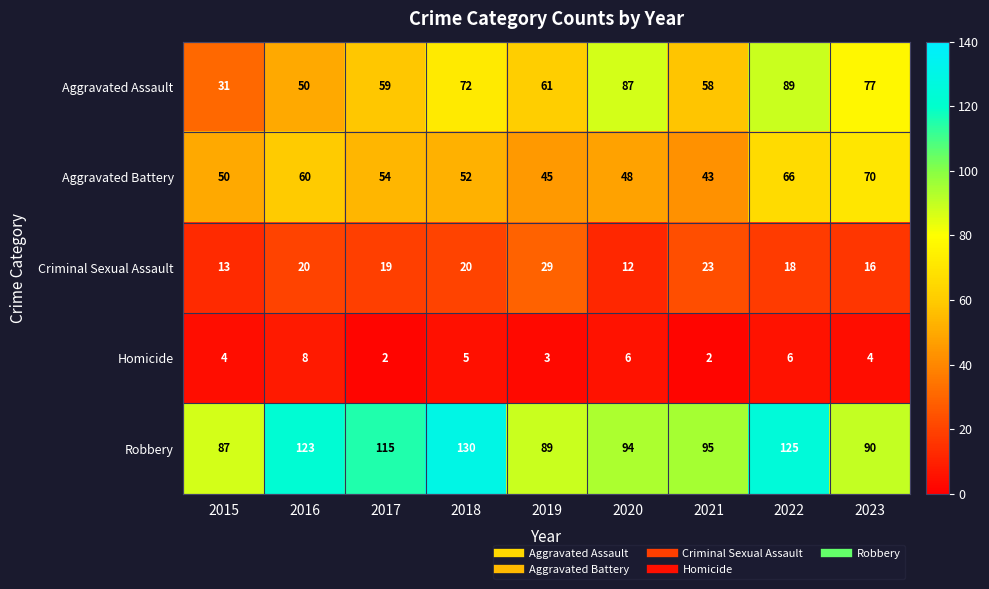

How many series are shown in this chart?

5